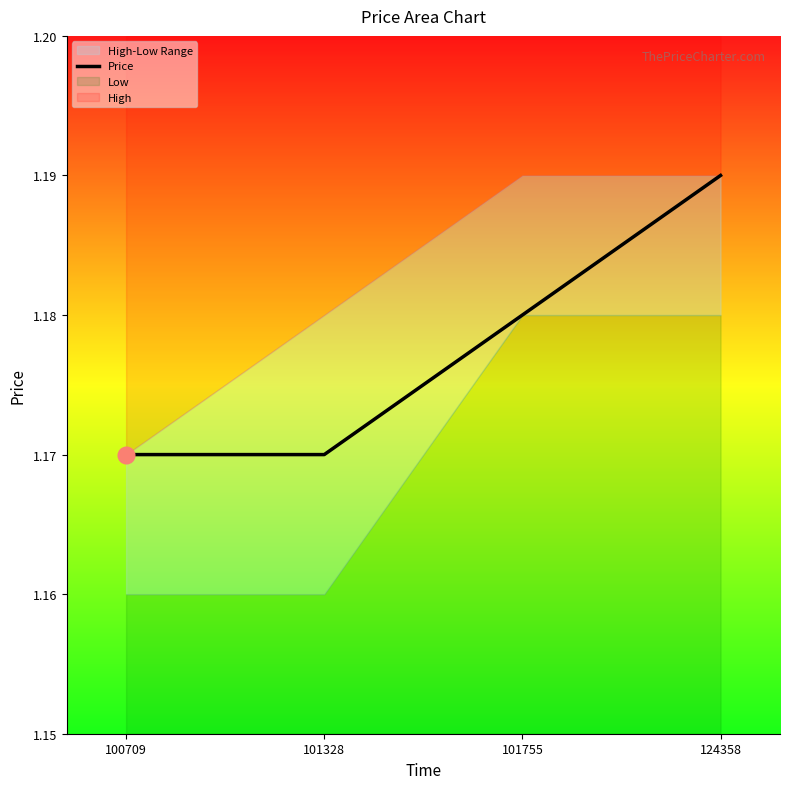

List the labels in order of value, largest first.

124358, 101755, 100709, 101328